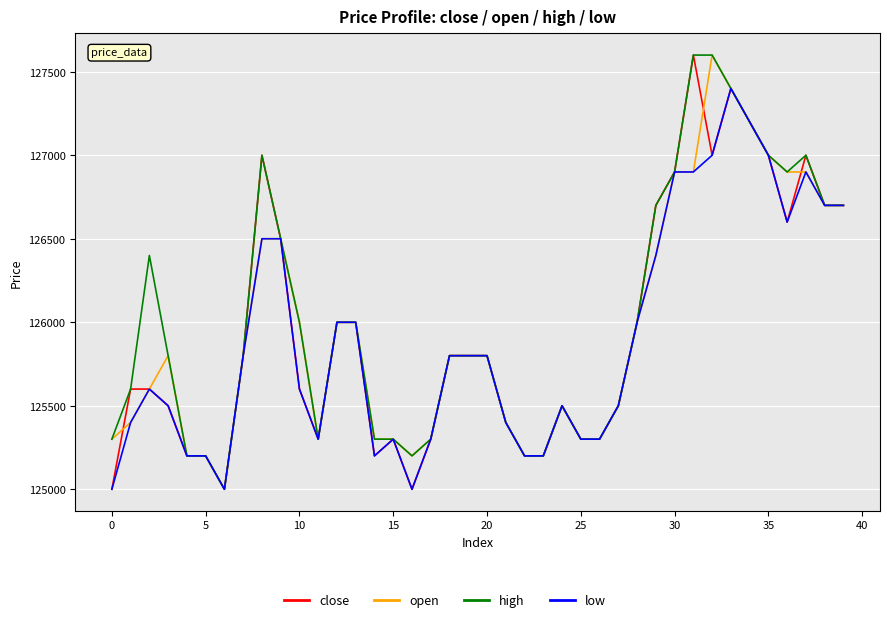

What is the average value of the open series?

125952